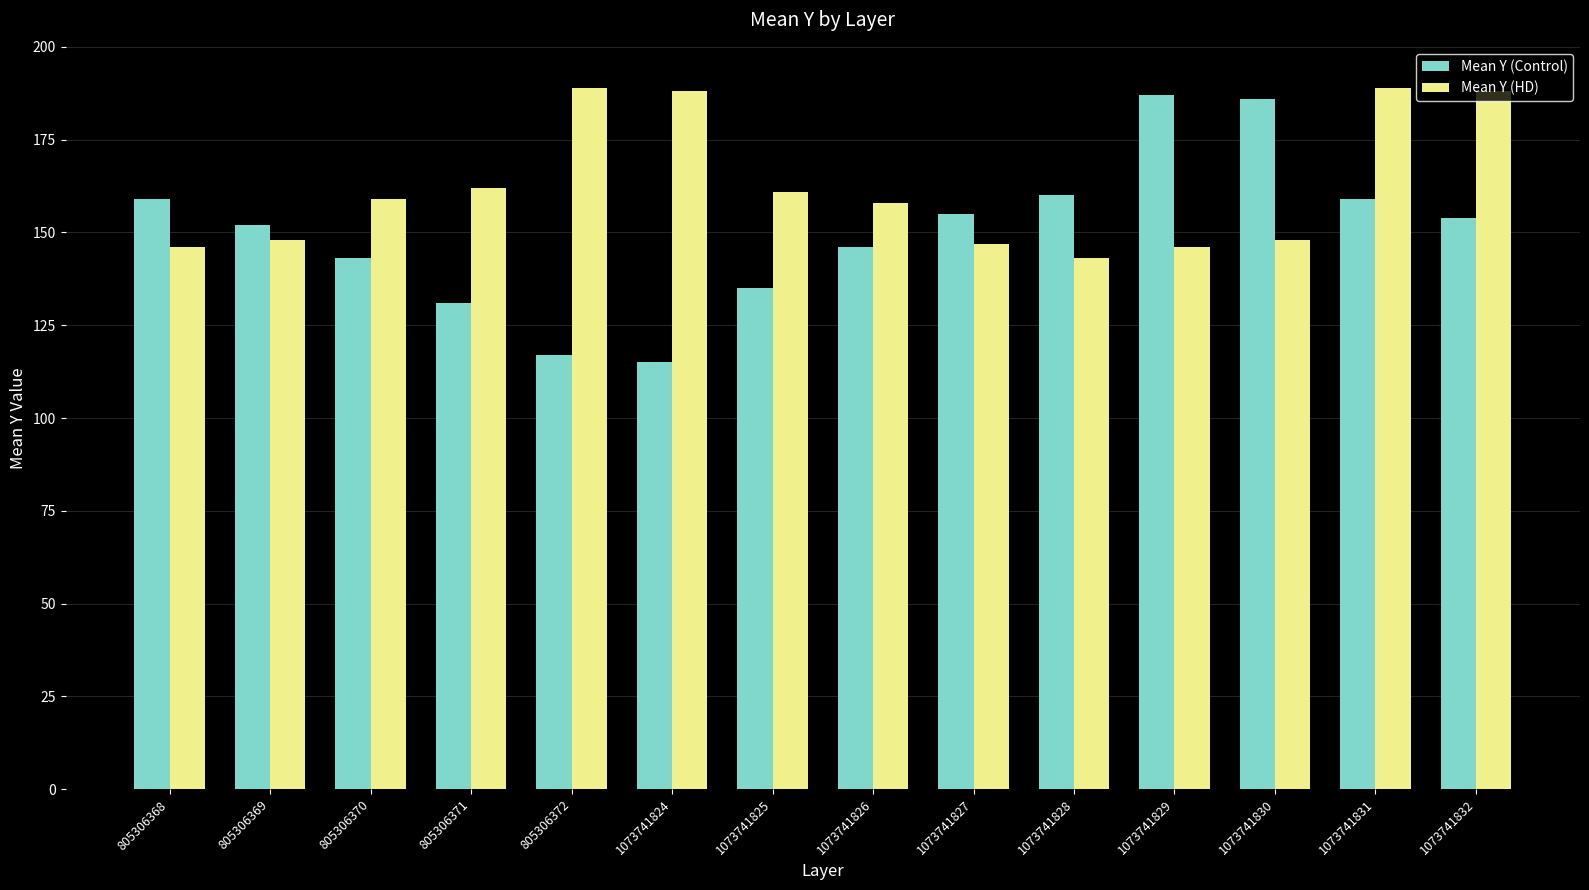

Which series has the largest total across all categories?

Mean Y (HD)